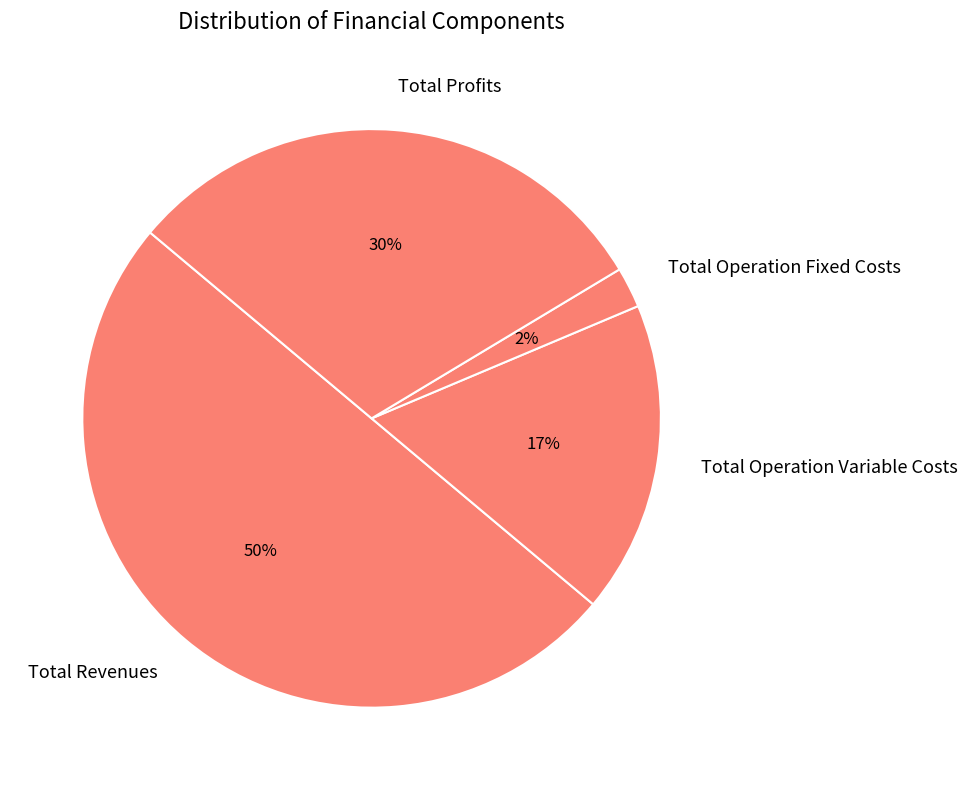

Is Total Operation Variable Costs the majority of the pie?

No